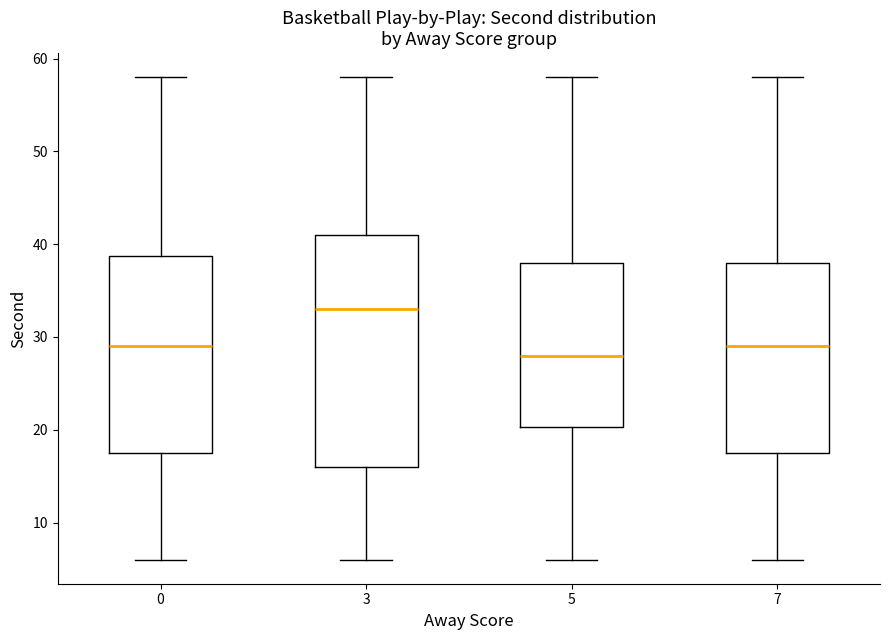

Where does the upper whisker of the box at x = 7 end on the y-axis? The values are not printed on the chart, so give them approximately, as read against the axis.

58